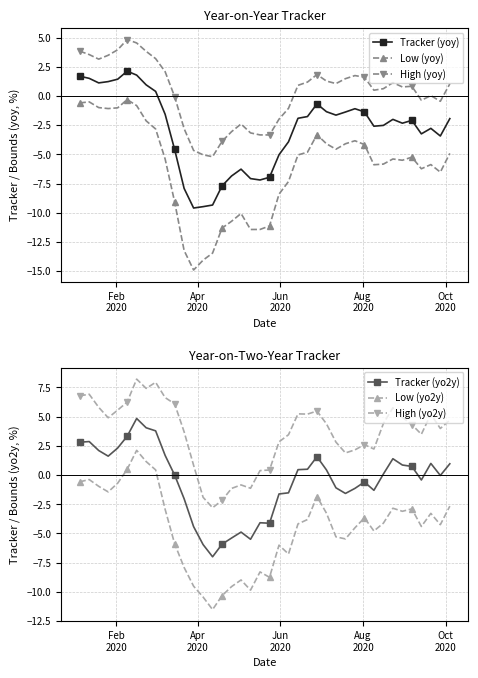

True or false: Tracker (yoy) and Low (yoy) cross at least once.

False